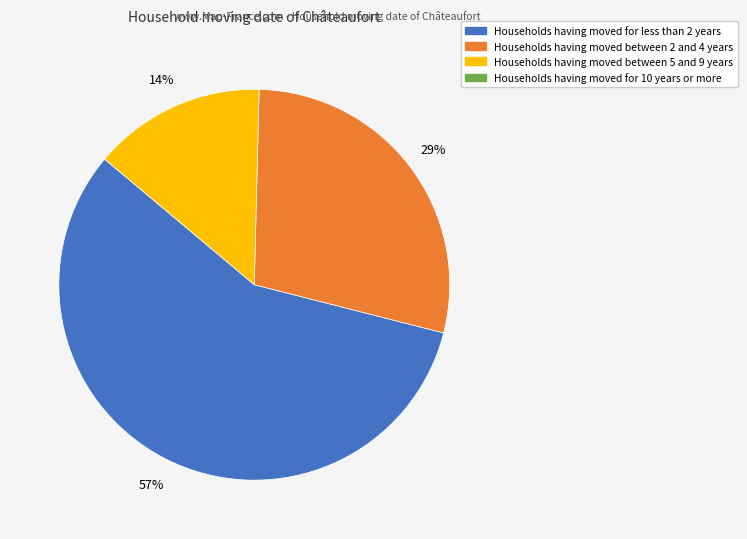

To the nearest percent, what is the average slice percentage?

33%